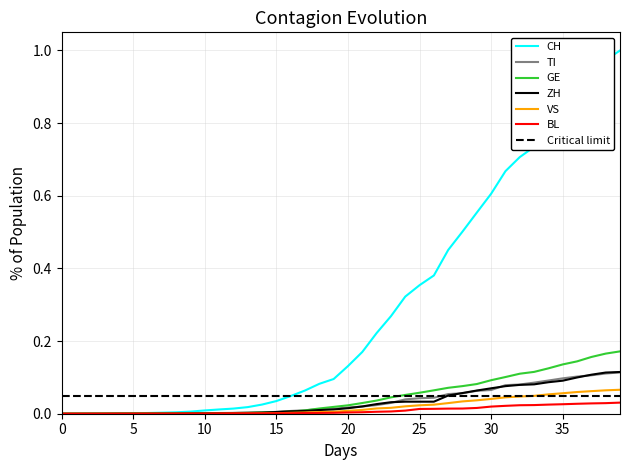

The value of GE at 2020-02-29 is 0.0. True or false?

False